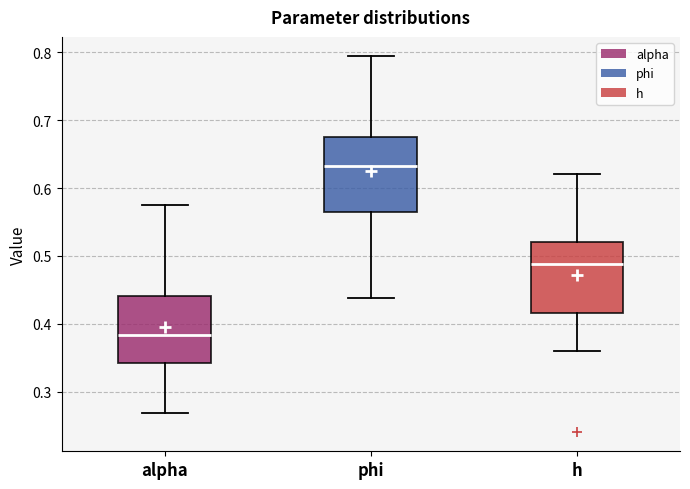

Reading left to right, transcribe this box plot: for each box, give where its median line is, the range the box spans, and where its two whiskers end, as read against the y-axis. The values are not printed on the chart, so give them approximately, as read against the axis.

alpha: median 0.38, box 0.34 to 0.44, whiskers 0.27 to 0.57
phi: median 0.63, box 0.57 to 0.67, whiskers 0.44 to 0.80
h: median 0.49, box 0.42 to 0.52, whiskers 0.36 to 0.62